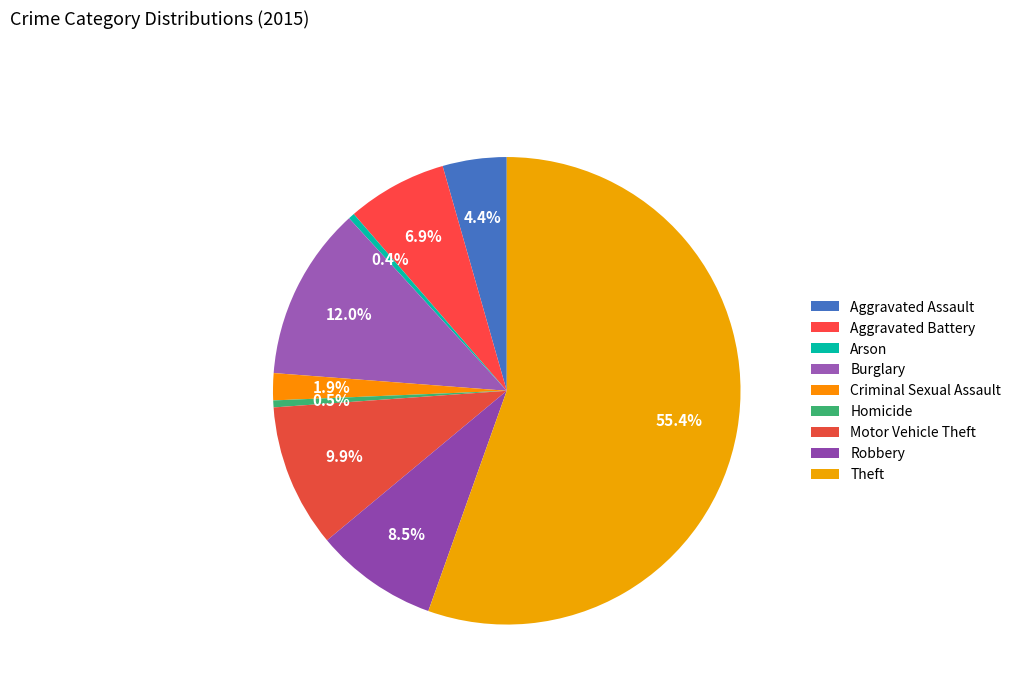

How many slices are in this pie chart?

9